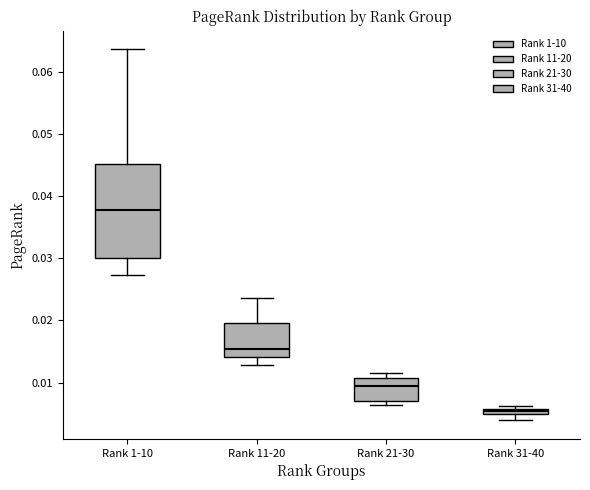

Where is the upper edge of the box for Rank 21-30 on the y-axis? The values are not printed on the chart, so give them approximately, as read against the axis.

0.011